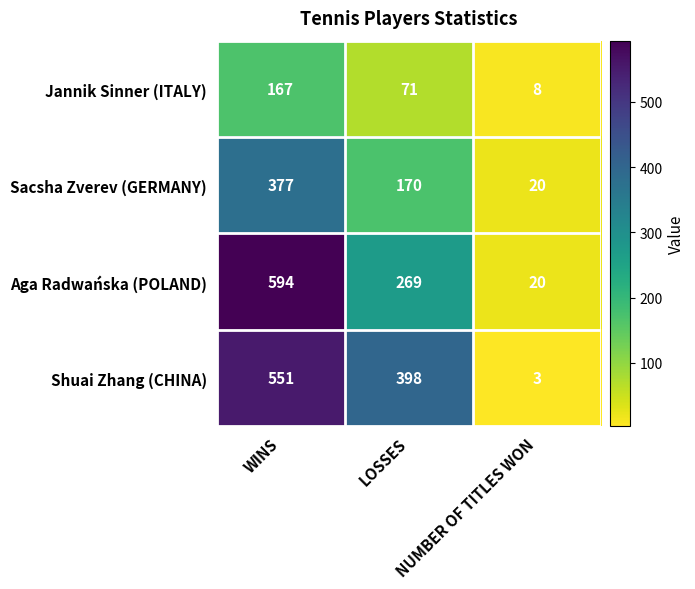

At which label is Jannik Sinner (ITALY) closest to 87?

LOSSES